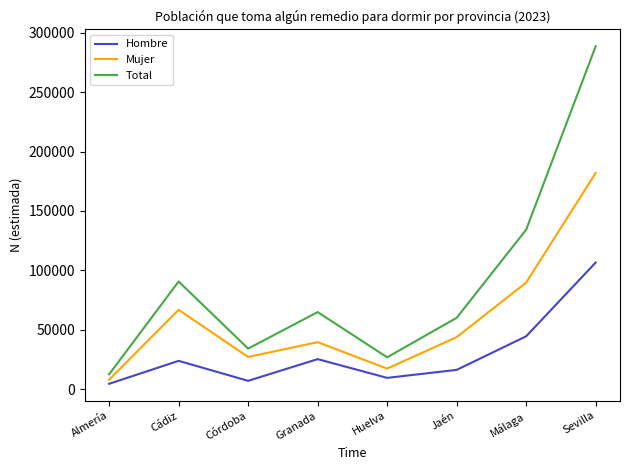

What is the difference between the maximum and minimum values in the Mujer series?

173966